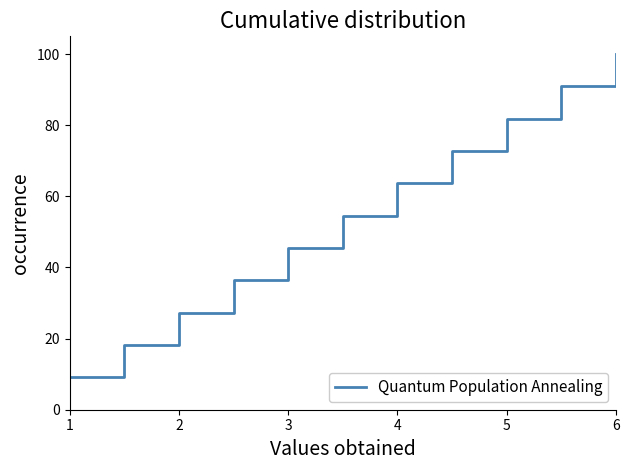

True or false: the data has more than 0 interior local peaks.

False